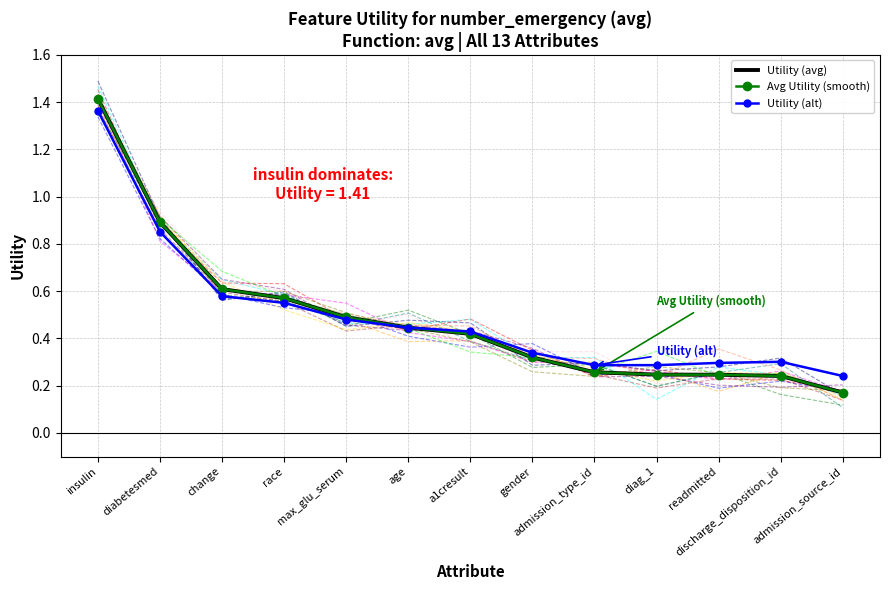

Is it true that Avg Utility (smooth) equals 0.9 at diabetesmed?

True